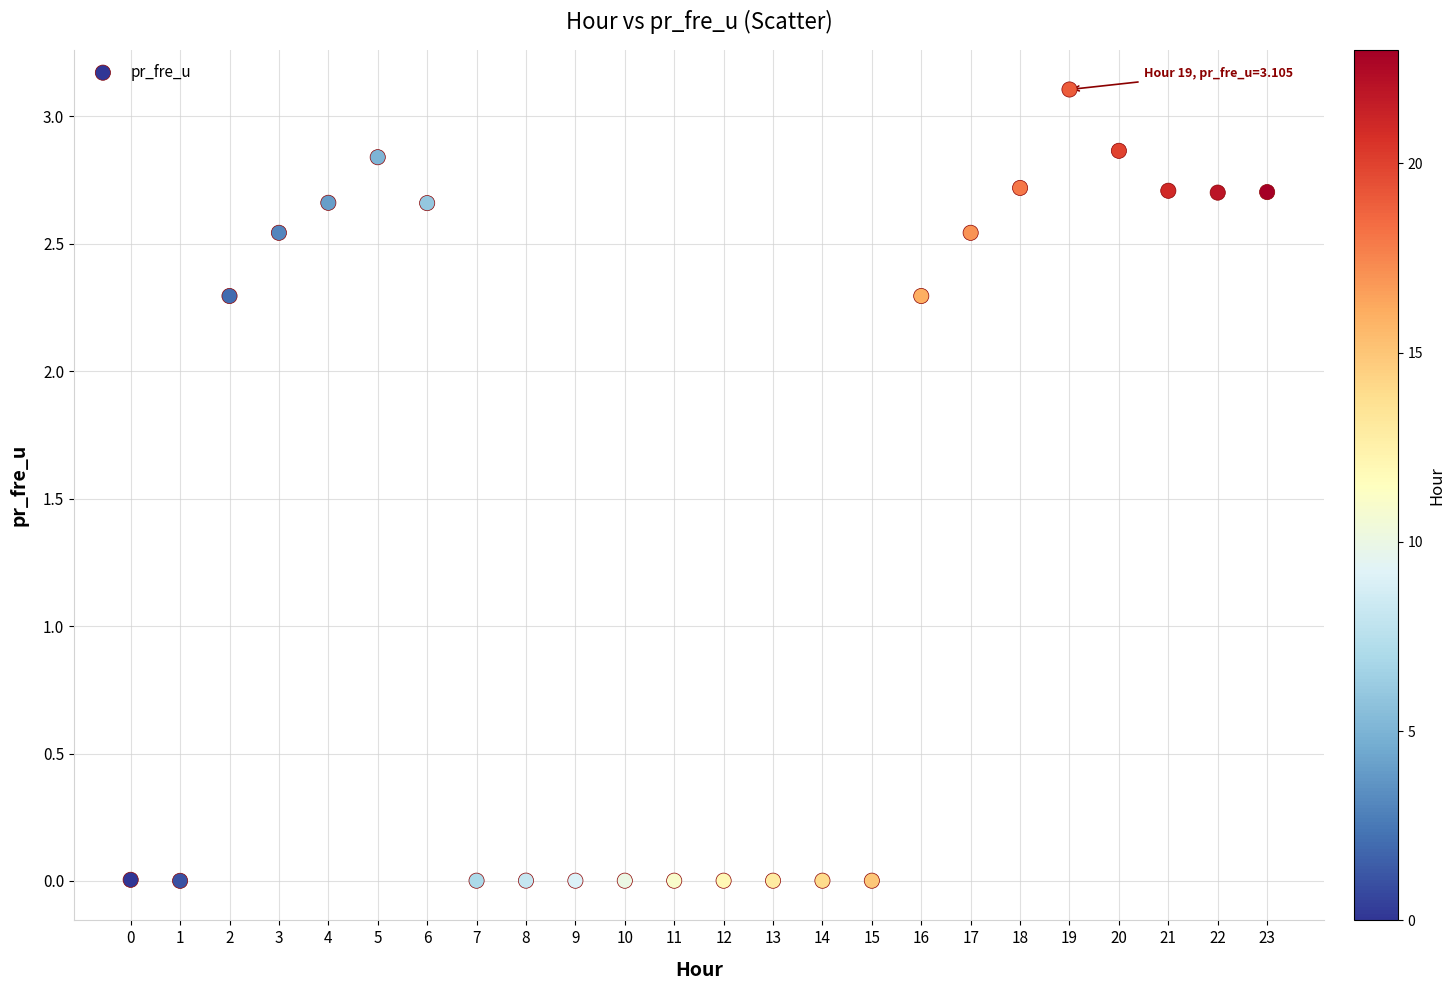

What is the range of Y values (max minus min)?

3.1